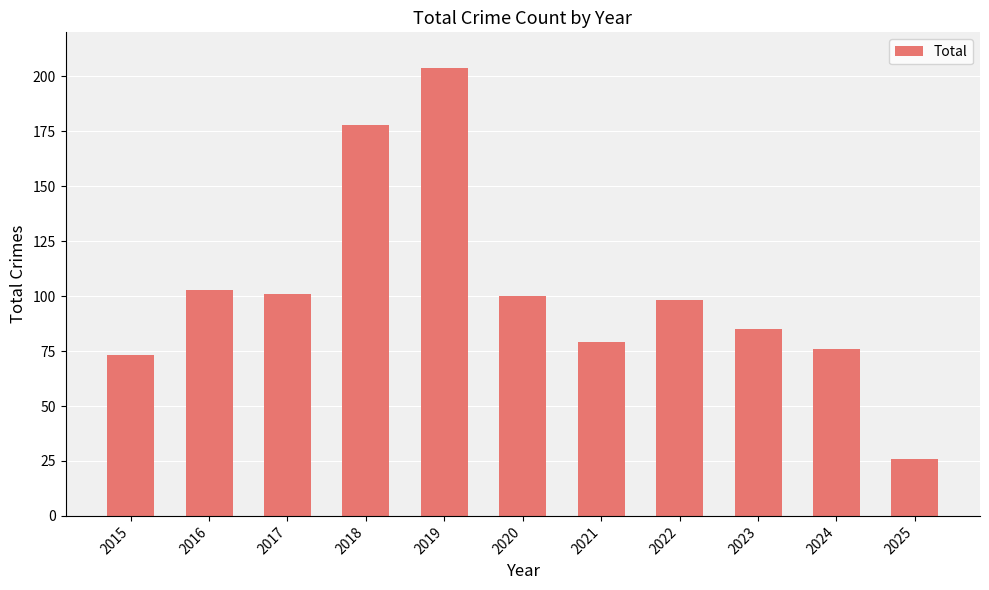

How many values are below 98?

5